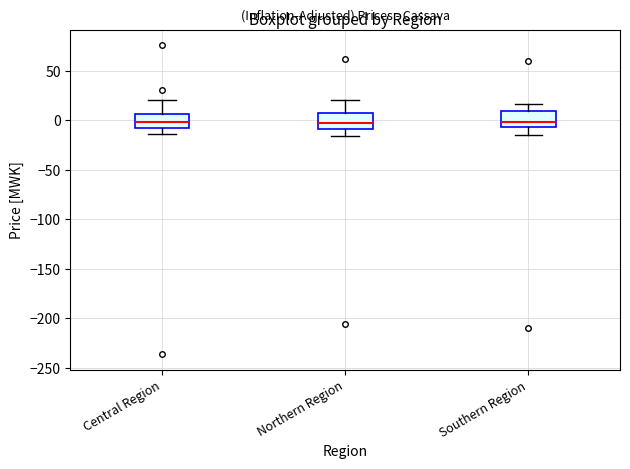

Where does the median line of the box for Southern Region sit on the y-axis? The values are not printed on the chart, so give them approximately, as read against the axis.

0